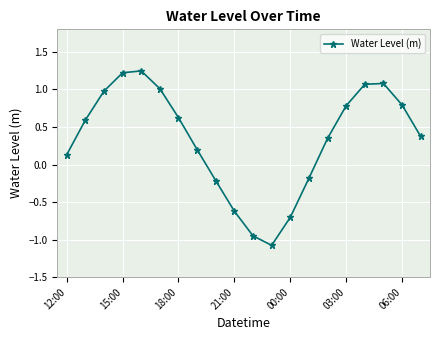

What is the value of the 8th point from the left?

0.2